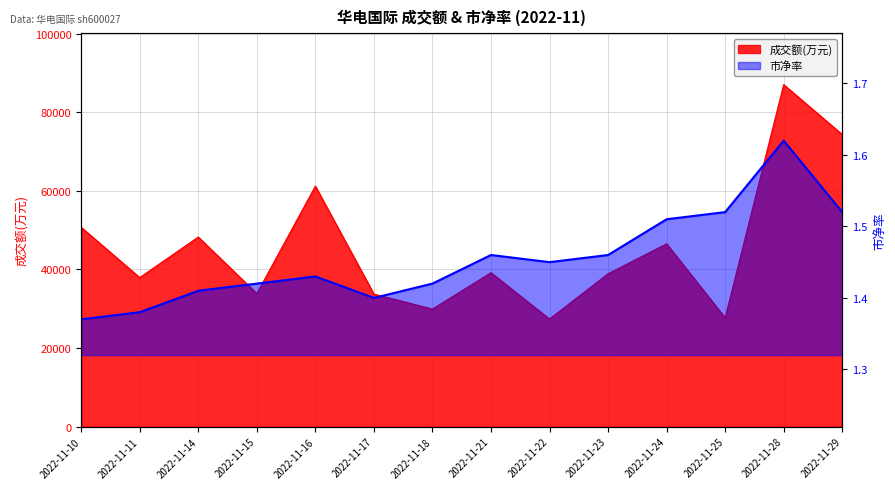

How many lines are shown in the chart?

2